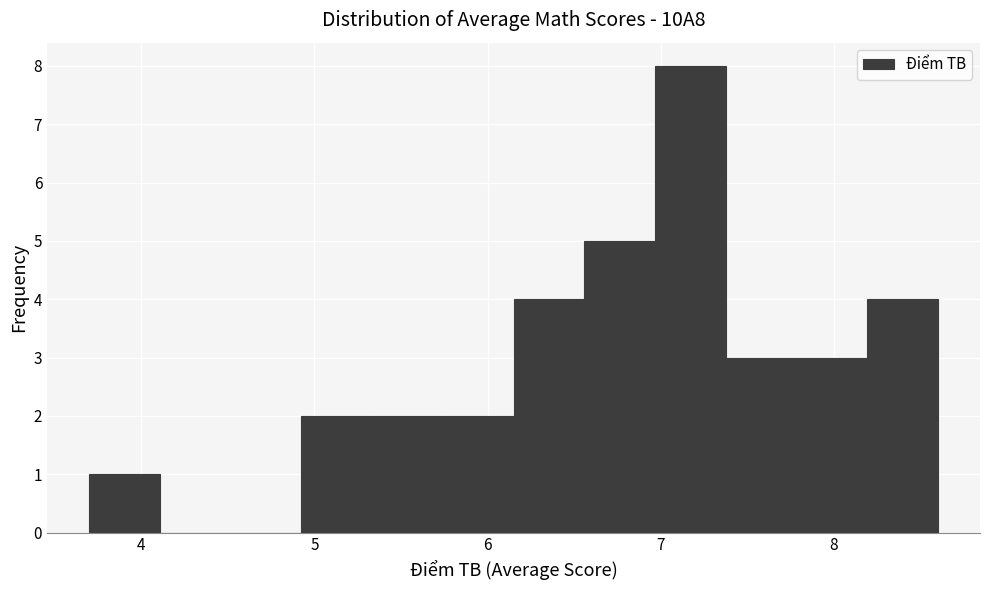

Reading left to right, transcribe this chart: for each bar, give the range it covers on the x-axis and its height. Neither the bar edges nor the heights are printed on the chart, so give them approximately, as read against the axes.

3.7 to 4.1: 1
4.1 to 4.5: 0
4.5 to 4.9: 0
4.9 to 5.3: 2
5.3 to 5.7: 2
5.7 to 6.2: 2
6.2 to 6.6: 4
6.6 to 7.0: 5
7.0 to 7.4: 8
7.4 to 7.8: 3
7.8 to 8.2: 3
8.2 to 8.6: 4